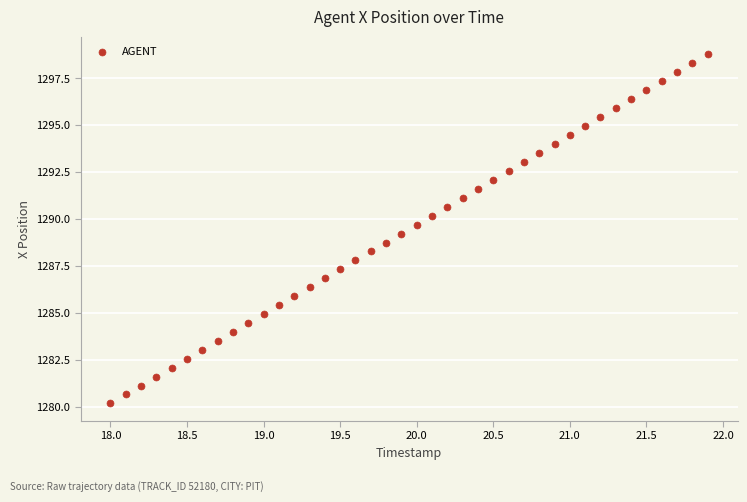

What is the range of X values (max minus min)?

3.9